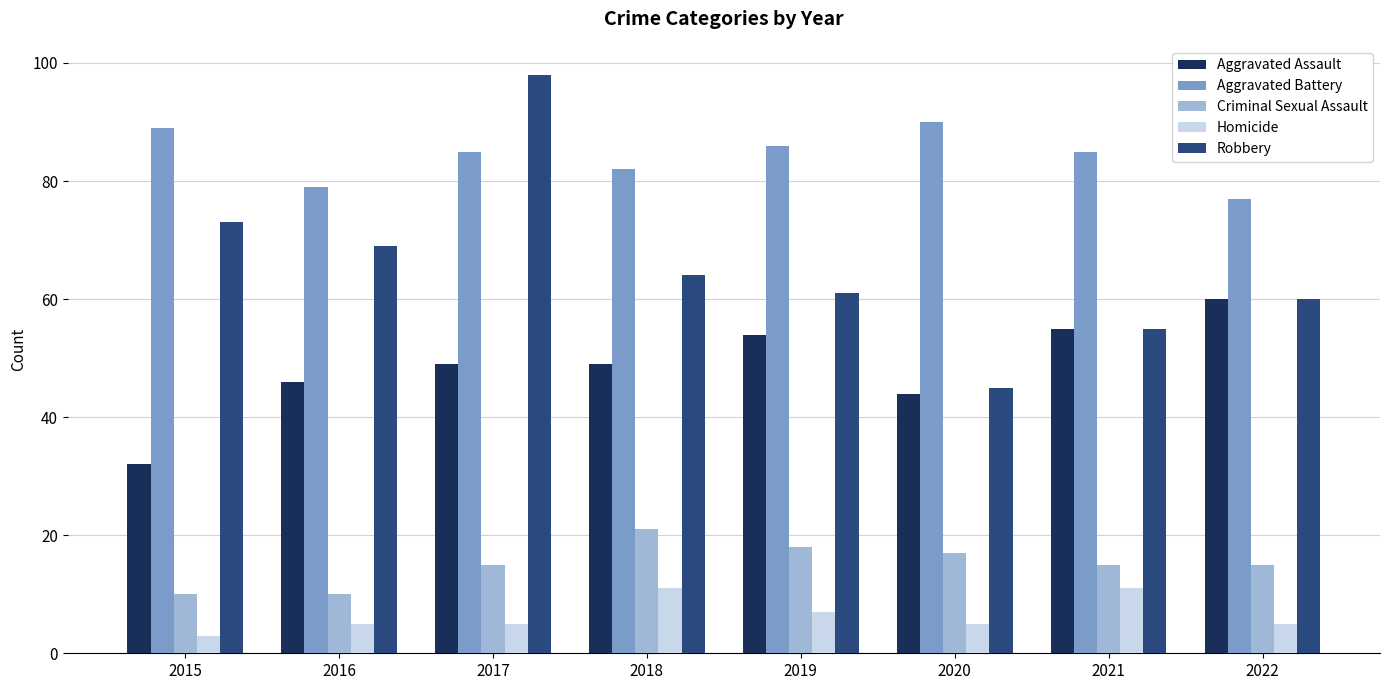

True or false: Robbery has a value of 74 at 2020.

False